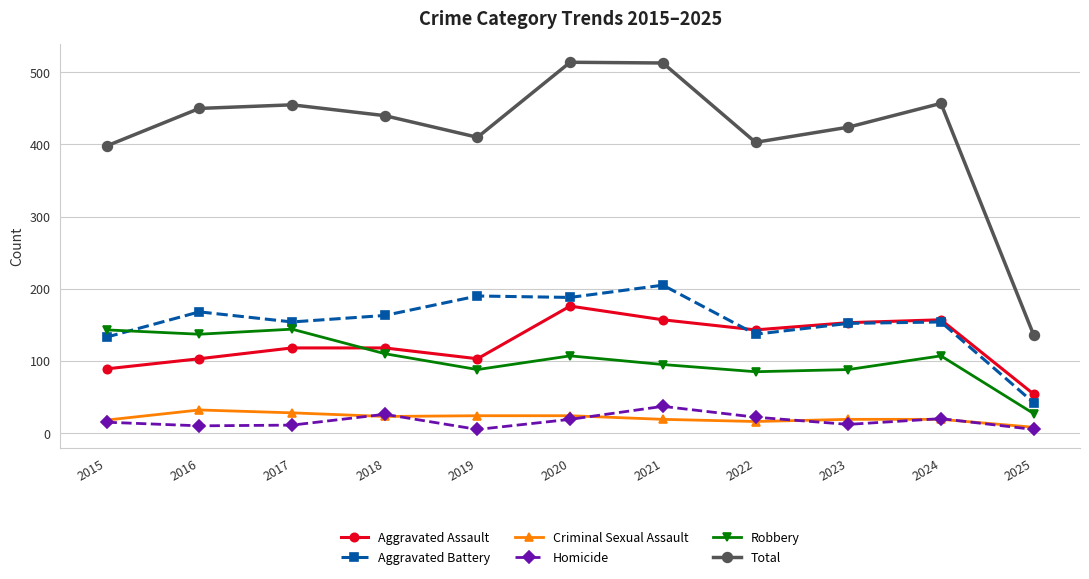

Which series has the largest range (max minus min)?

Total